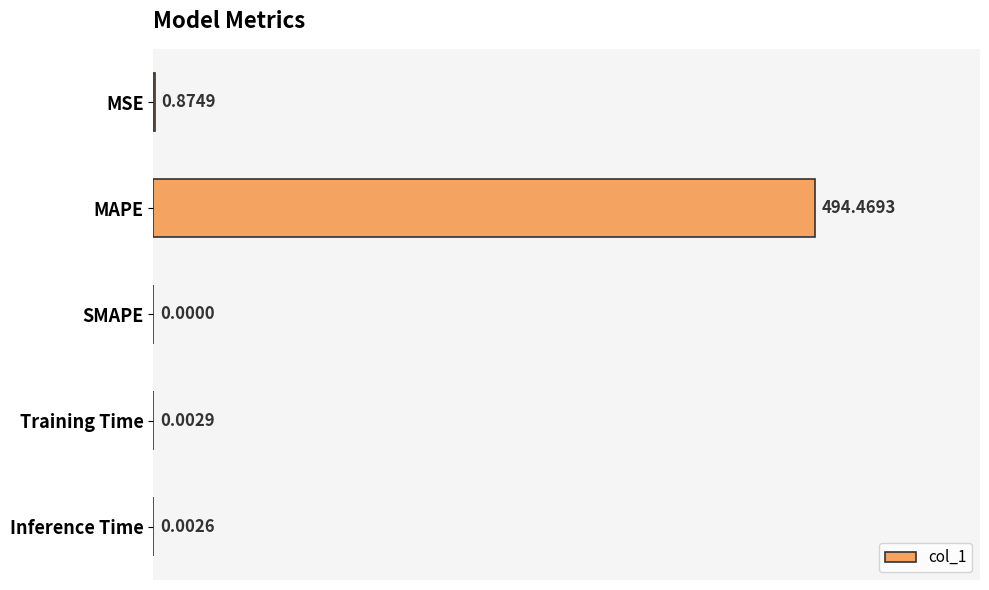

Are the bars horizontal?

Yes